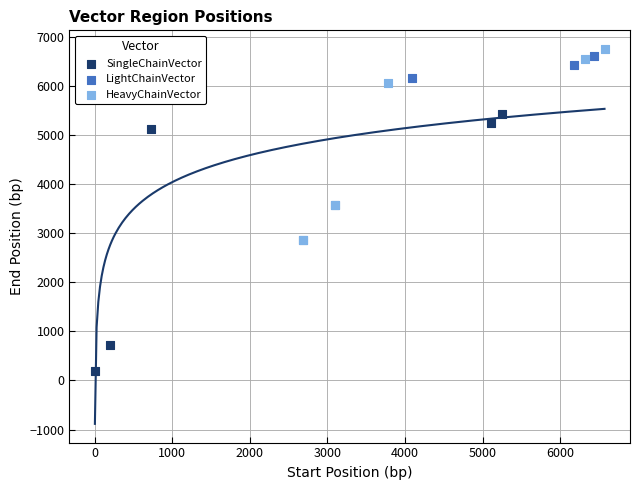

Which series has the widest spread of Y values?

SingleChainVector